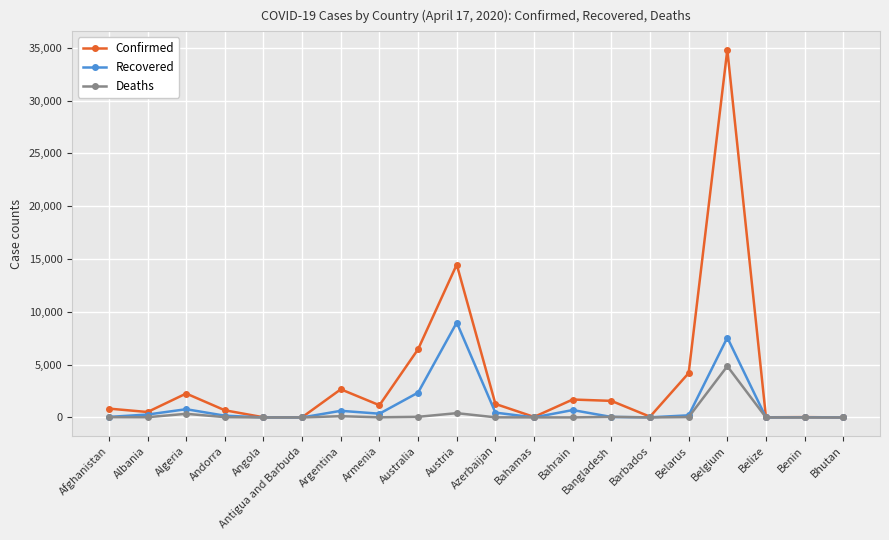

True or false: Confirmed has more than 2 points higher than both neighbors.

True